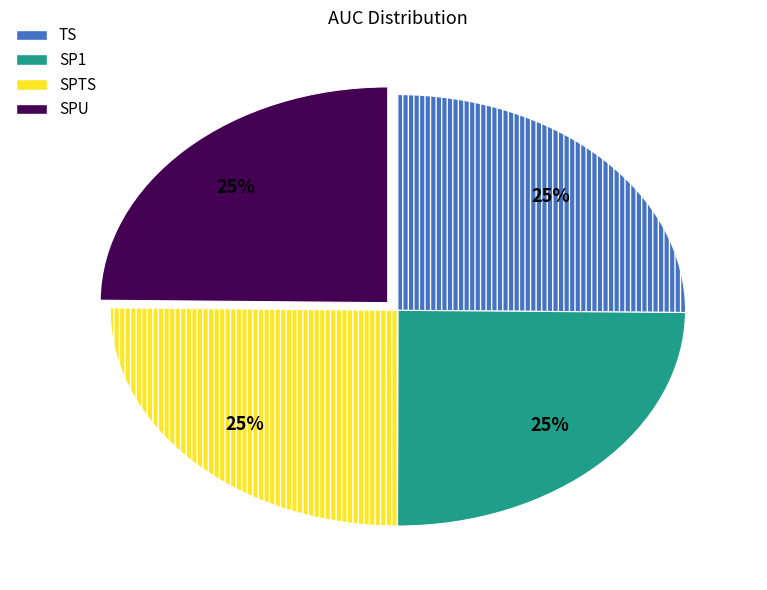

To the nearest percent, what is the combined percentage of SPTS and TS?

50%